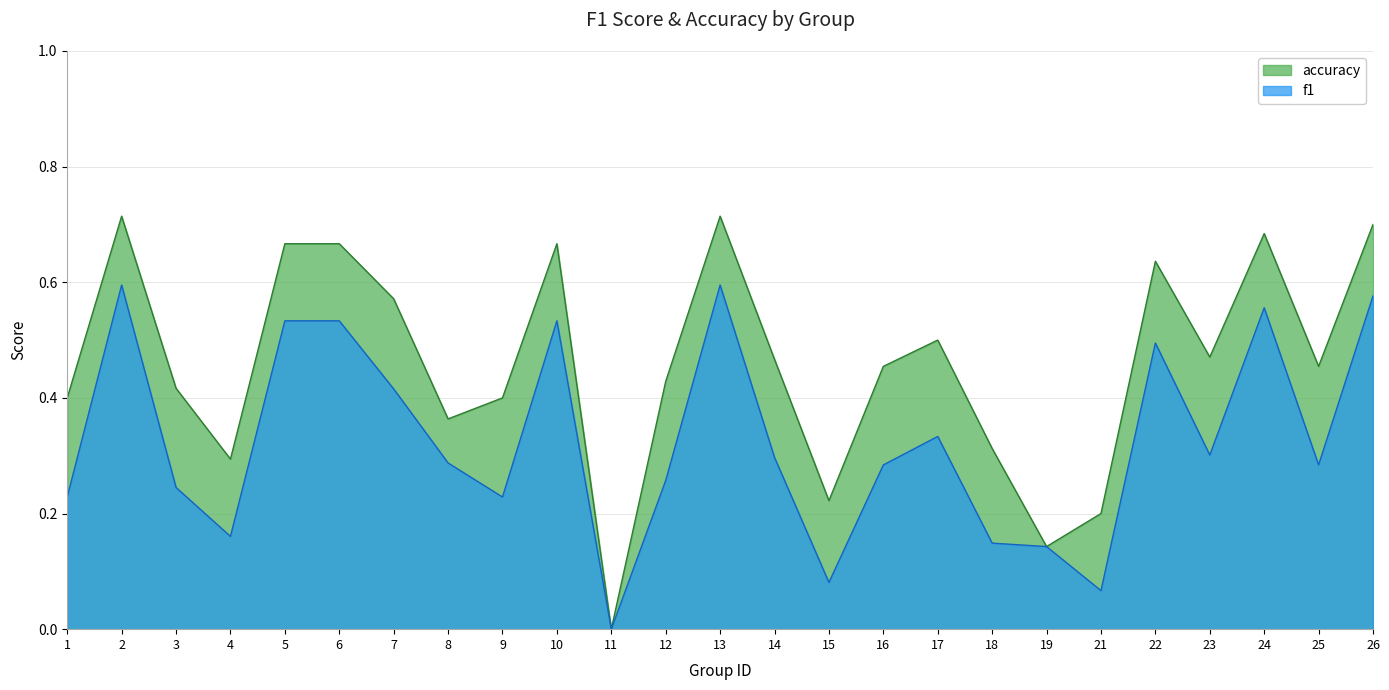

List the series in order of their overall mean, lowest first.

f1, accuracy